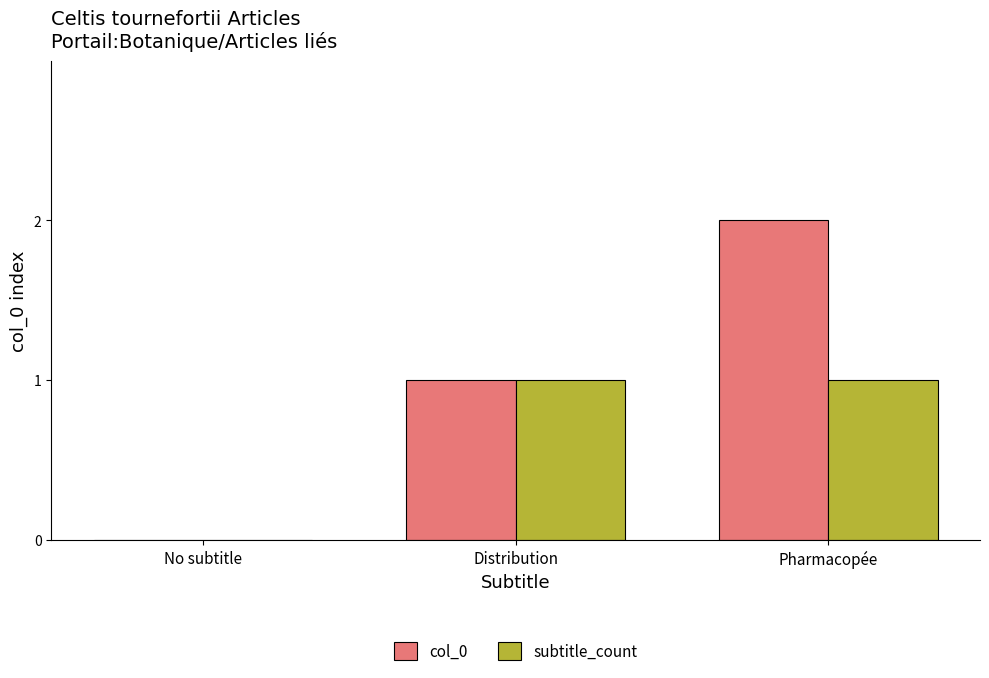

Is the value of subtitle_count at Pharmacopée greater than the value of col_0 at Pharmacopée?

No